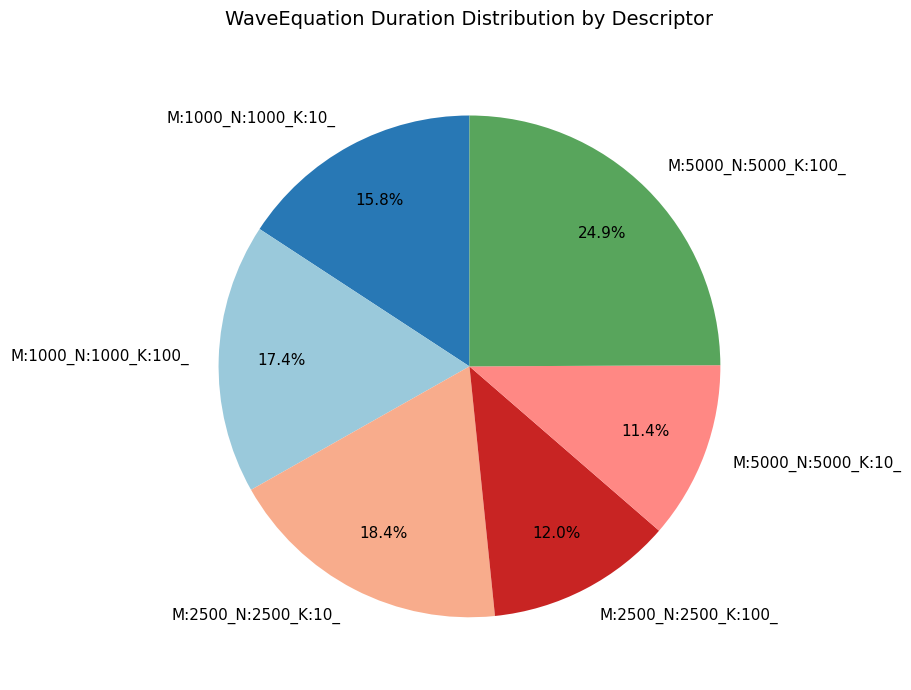

Combined, what portion of the pie is M:1000_N:1000_K:10_ and M:5000_N:5000_K:100_?

40.7%